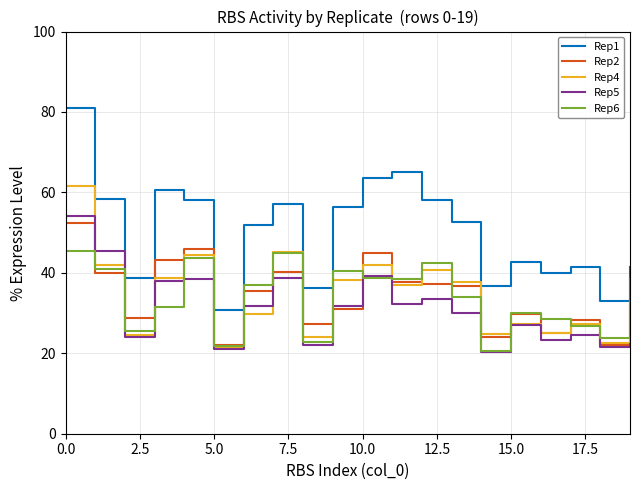

What is the minimum value for Rep5?

20.4